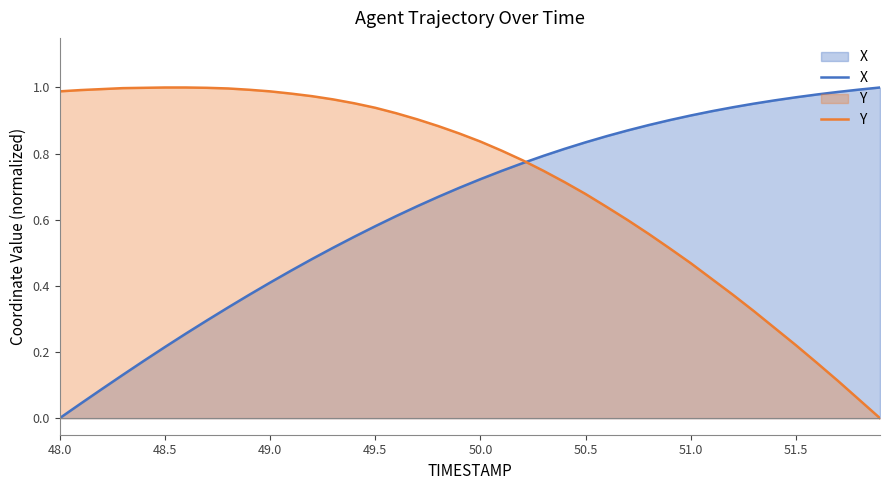

What is the sum of all X values?

25.3